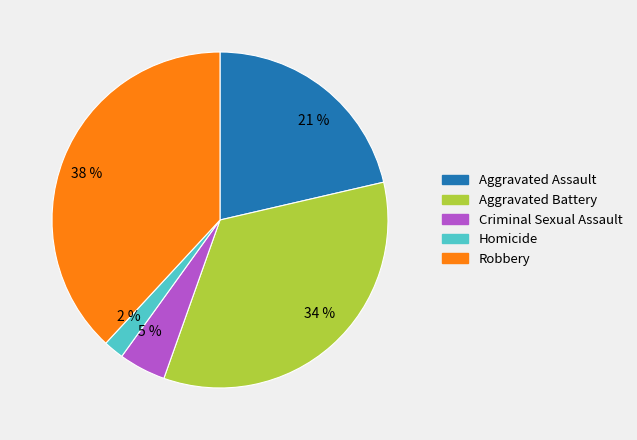

To the nearest percent, what is the difference between the largest and smallest slice percentages?

36%